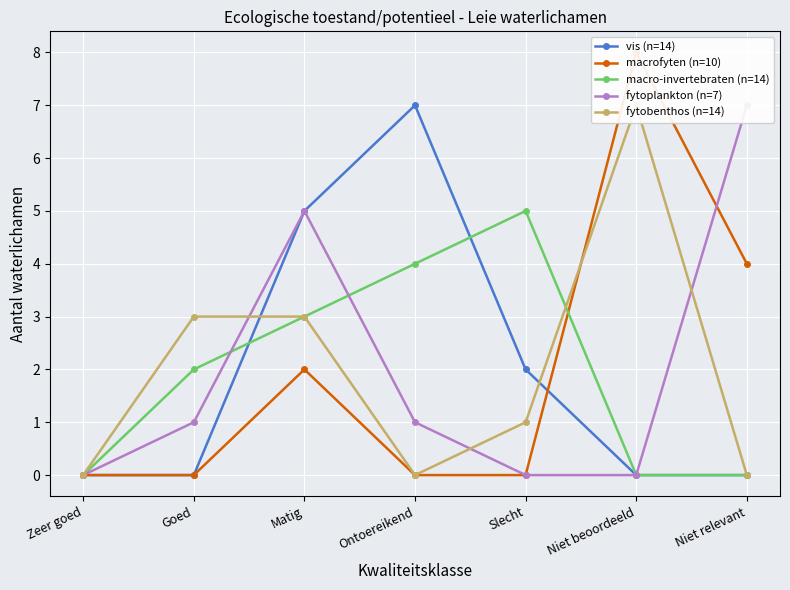

Reading right to left, what are all the values shown in this chart?

vis (n=14): Niet relevant=0	Niet beoordeeld=0	Slecht=2	Ontoereikend=7	Matig=5	Goed=0	Zeer goed=0
macrofyten (n=10): Niet relevant=4	Niet beoordeeld=8	Slecht=0	Ontoereikend=0	Matig=2	Goed=0	Zeer goed=0
macro-invertebraten (n=14): Niet relevant=0	Niet beoordeeld=0	Slecht=5	Ontoereikend=4	Matig=3	Goed=2	Zeer goed=0
fytoplankton (n=7): Niet relevant=7	Niet beoordeeld=0	Slecht=0	Ontoereikend=1	Matig=5	Goed=1	Zeer goed=0
fytobenthos (n=14): Niet relevant=0	Niet beoordeeld=7	Slecht=1	Ontoereikend=0	Matig=3	Goed=3	Zeer goed=0